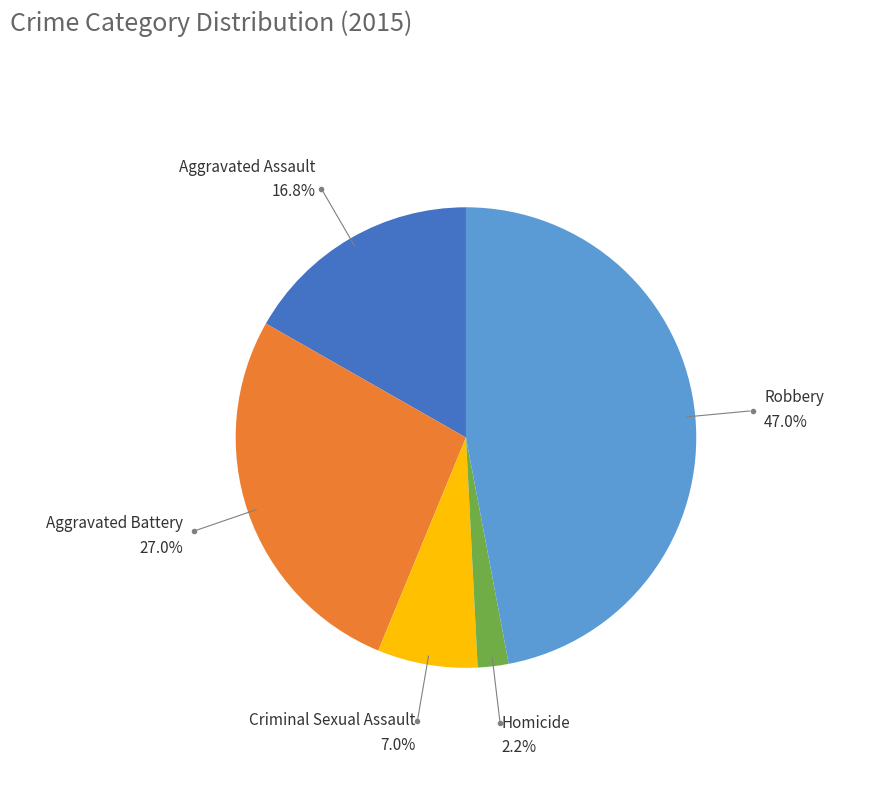

To the nearest percent, what is the difference between the largest and smallest slice percentages?

45%